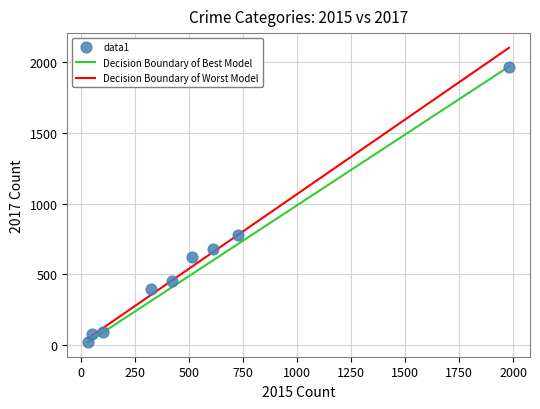

What Y value in the scatter plot is closest to 995?

780